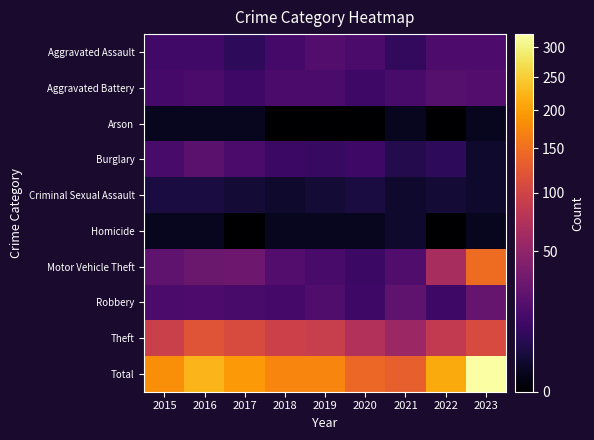

Which series changed the most between 2016 and 2022?

Motor Vehicle Theft